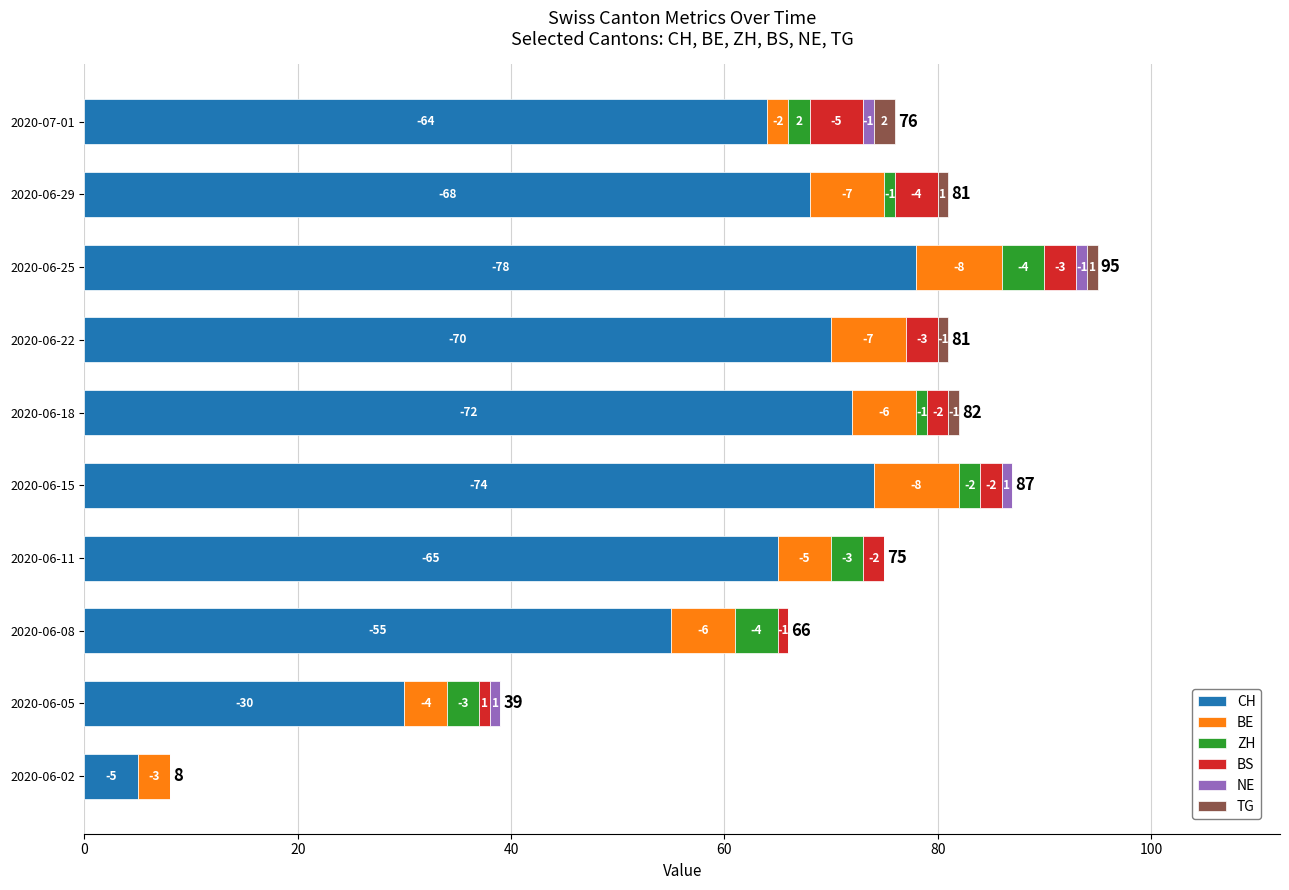

Which series has the largest range (max minus min)?

CH